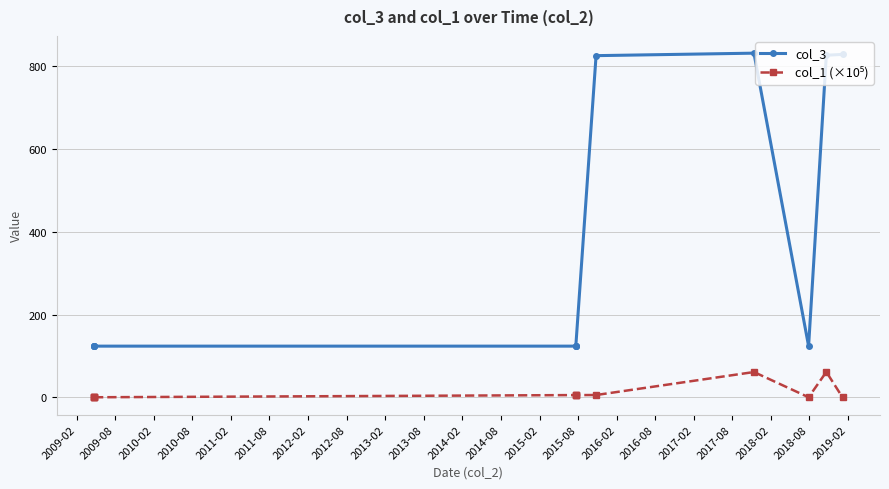

Is it true that col_1 (×10⁵) equals 5.8 at 2012-08?

True